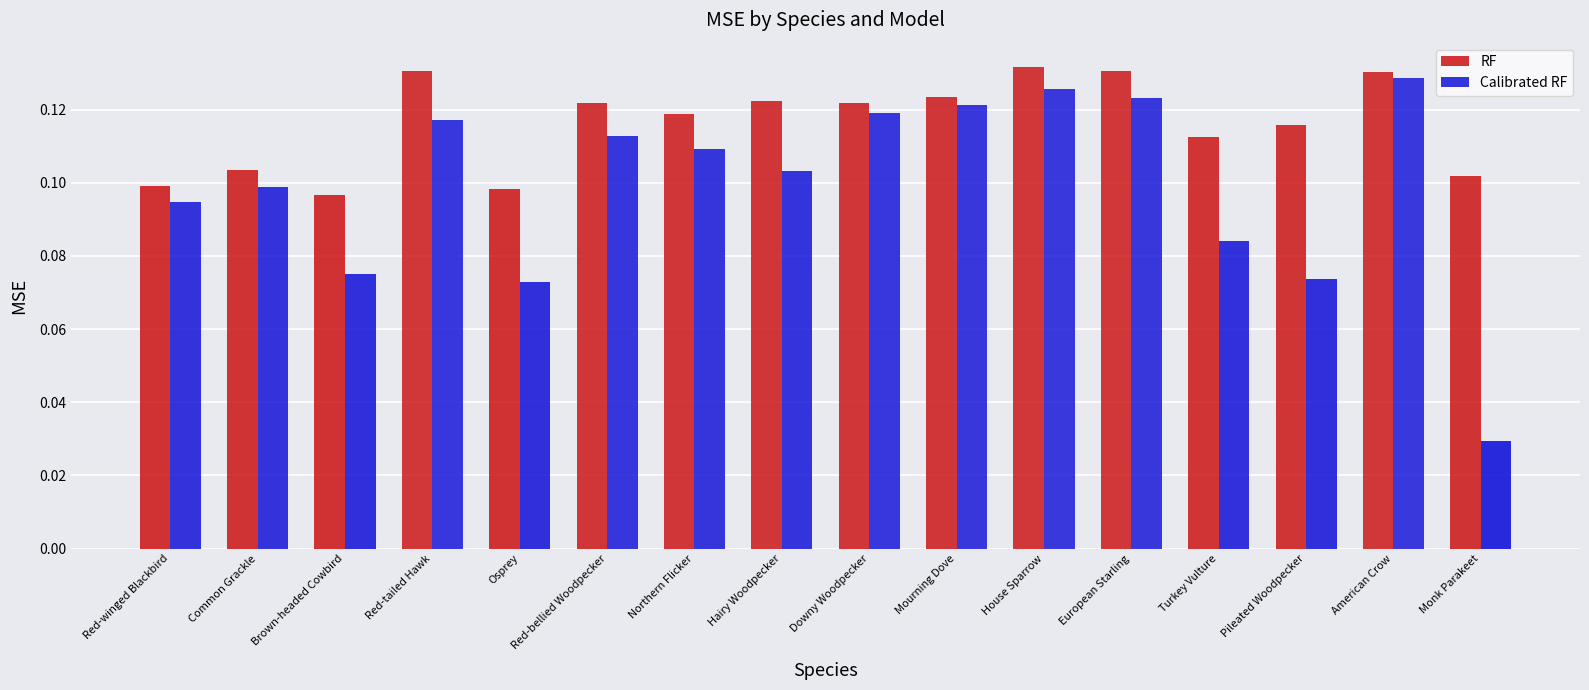

At which label is RF closest to 0?

Brown-headed Cowbird